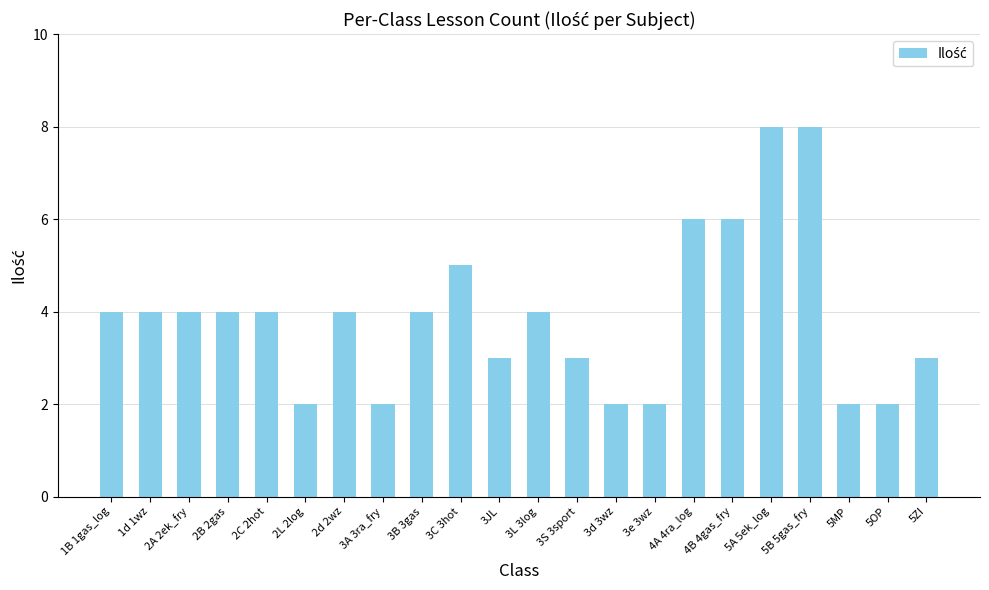

What is the label of the 9th bar from the left?

3B 3gas